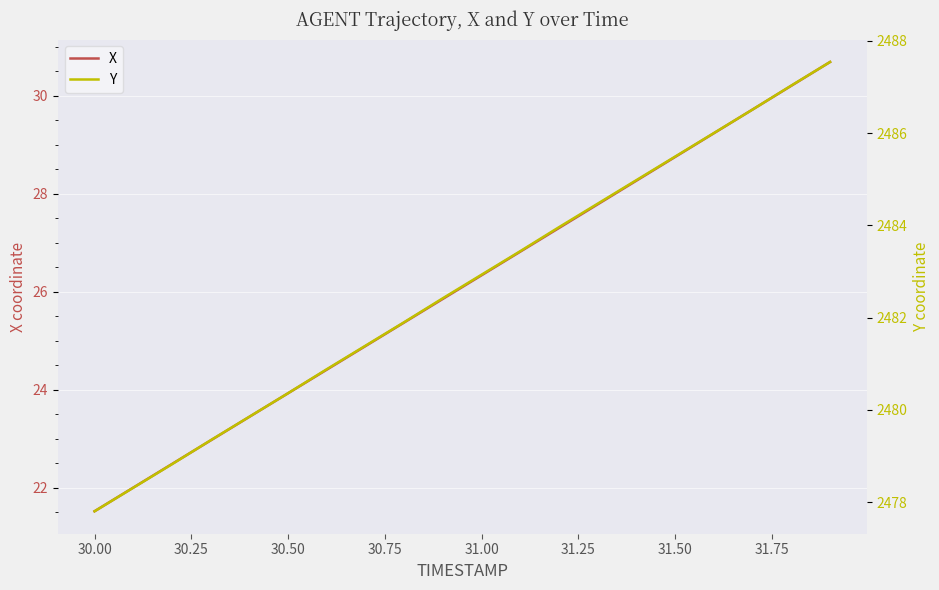

What is the lowest value of the X series?

21.5